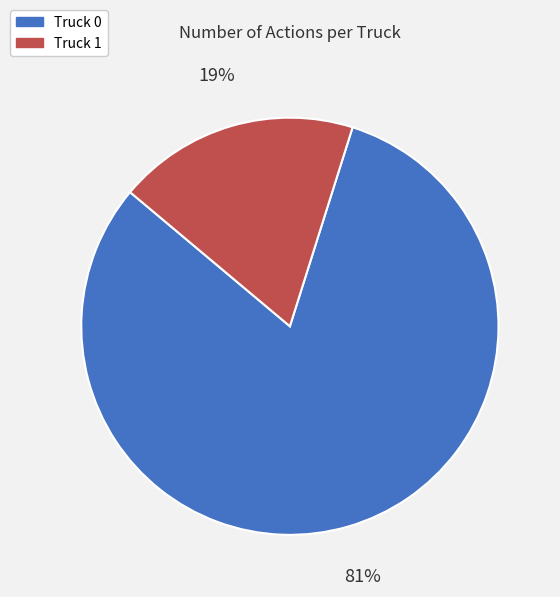

Combined, do Truck 1 and Truck 0 account for over 50%?

Yes